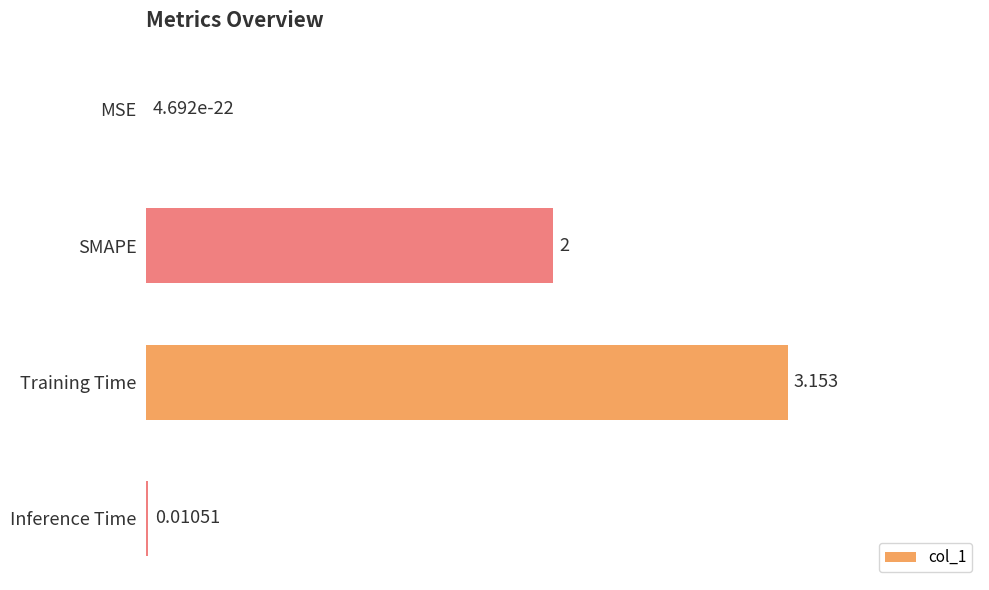

At which category does the chart reach its peak across all series?

Training Time